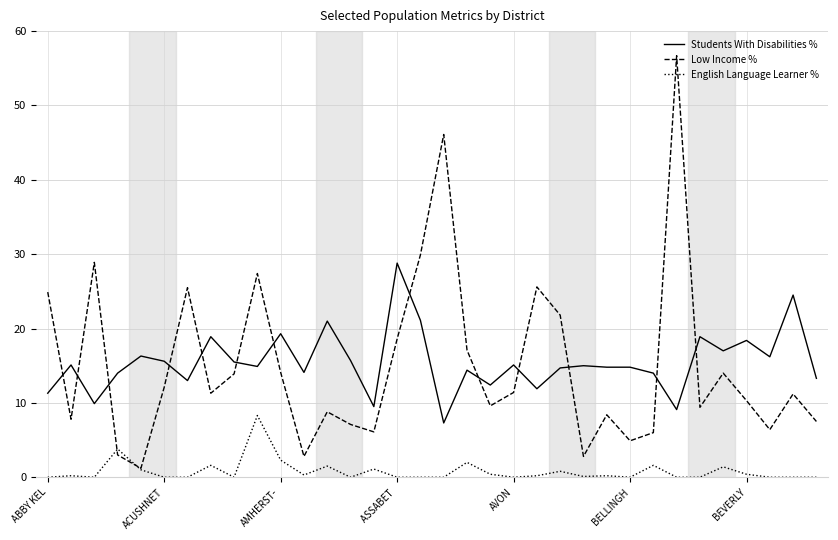

Which series has the largest range (max minus min)?

Low Income %